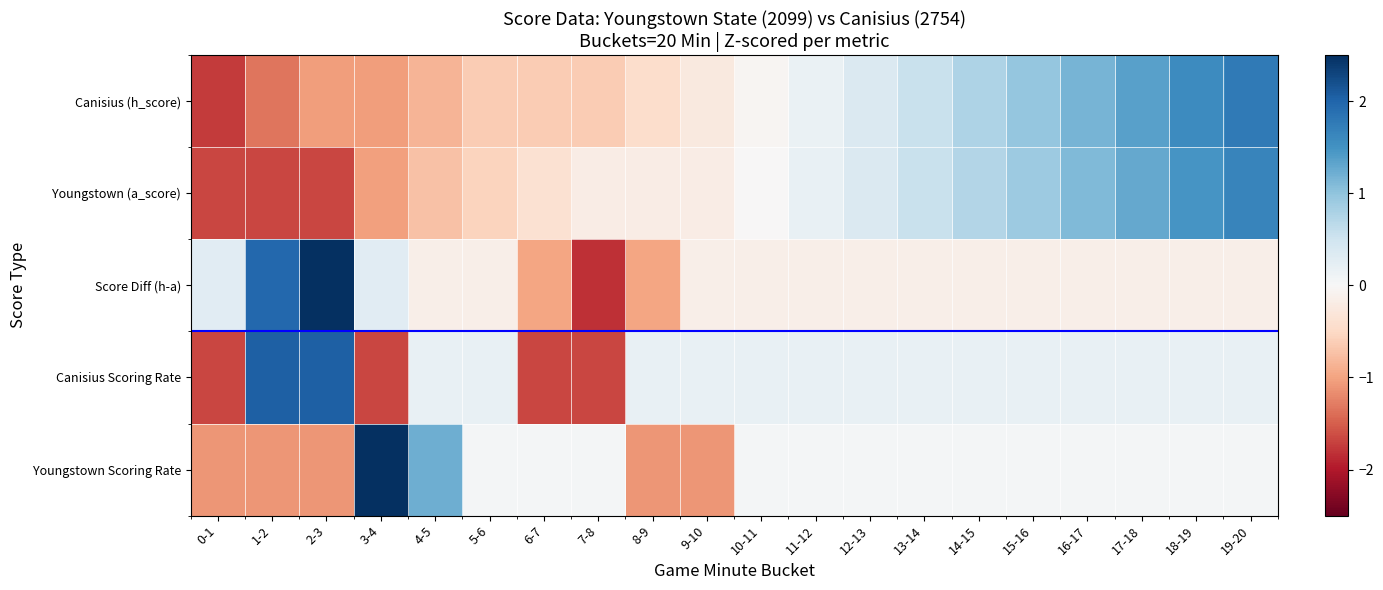

How many series are shown in this chart?

5